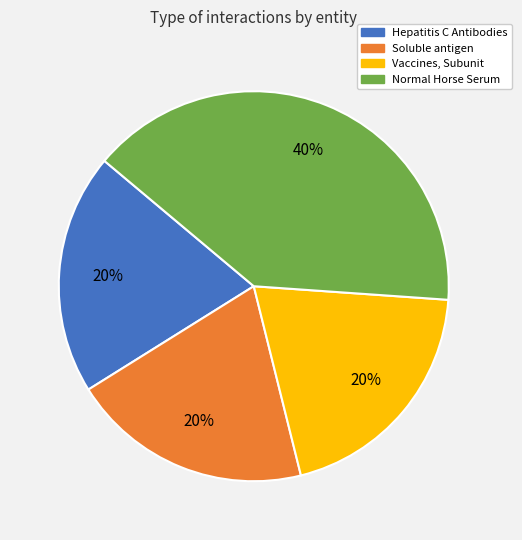

The Vaccines, Subunit slice represents 20% of the pie. True or false?

True